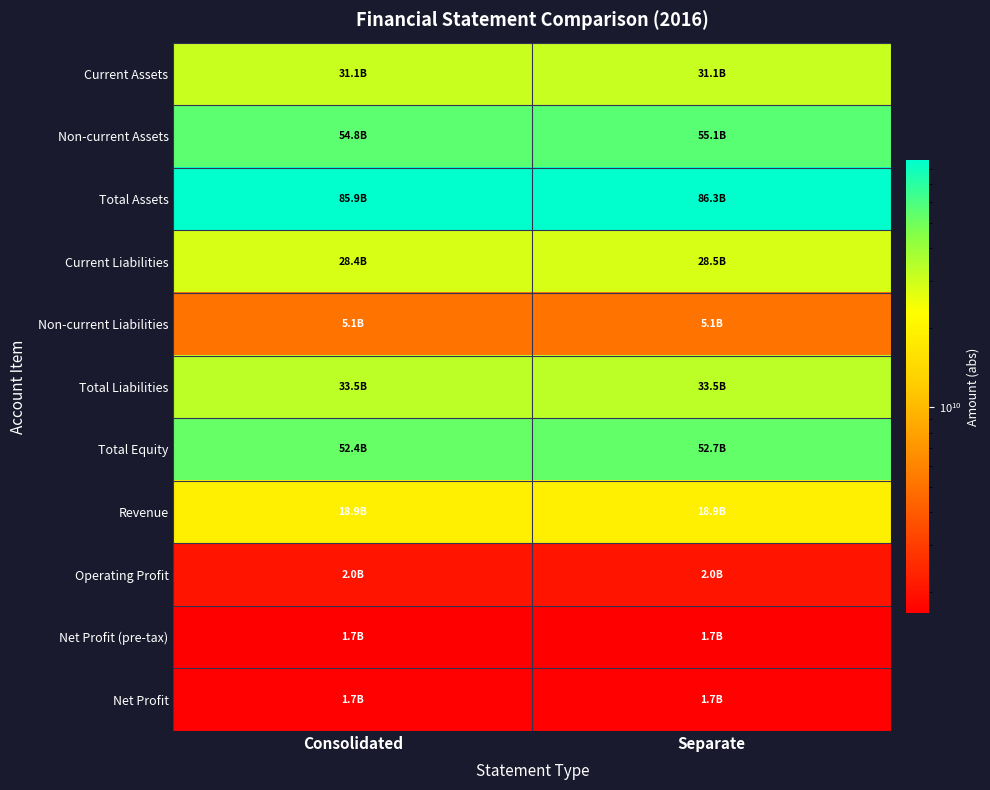

What is the greatest value displayed?

86253348034